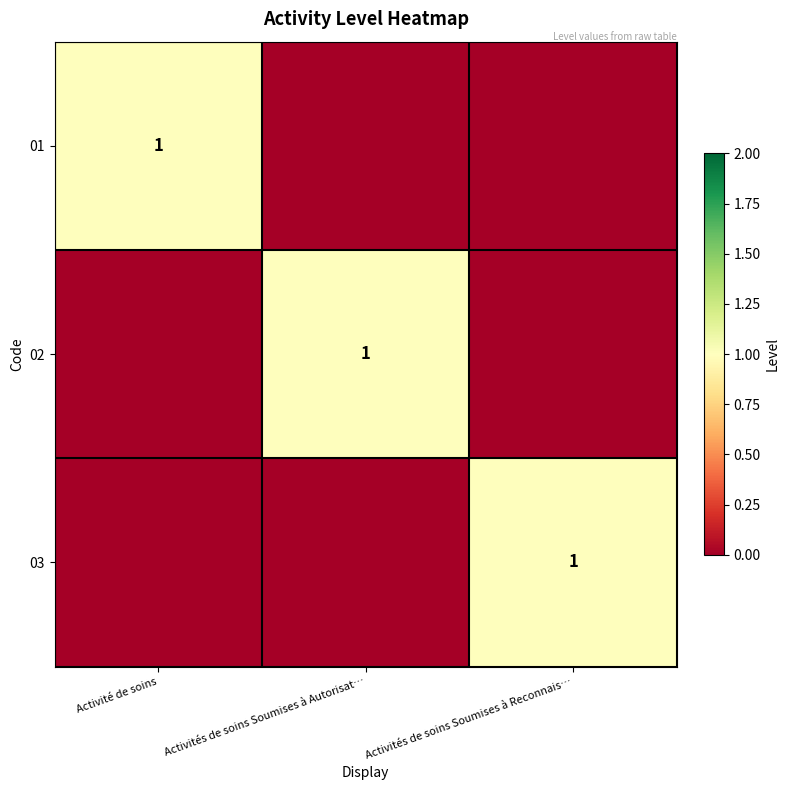

The 01 series shows 1 at Activité de soins. True or false?

True